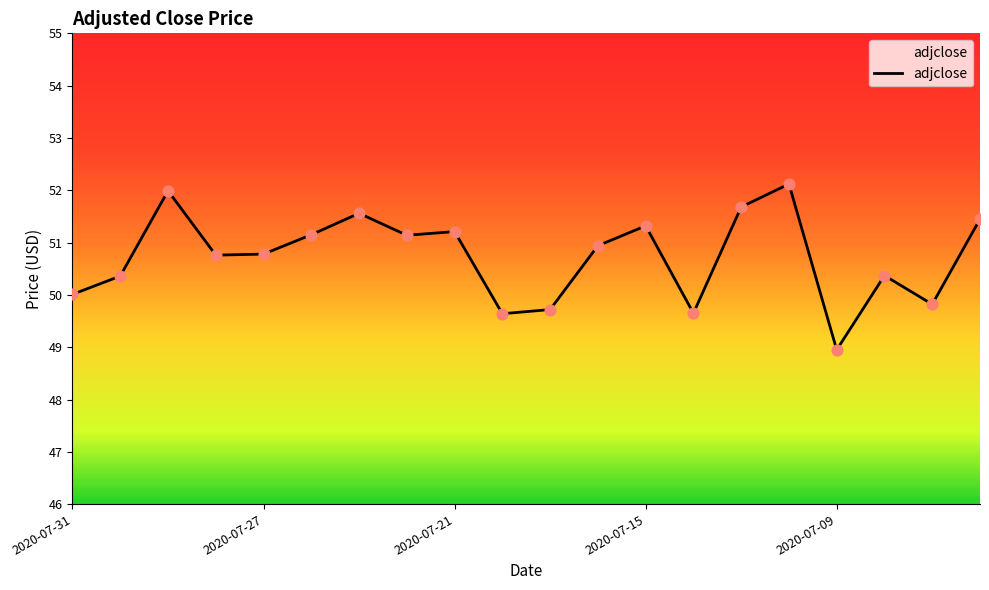

What is the greatest value displayed?

52.1